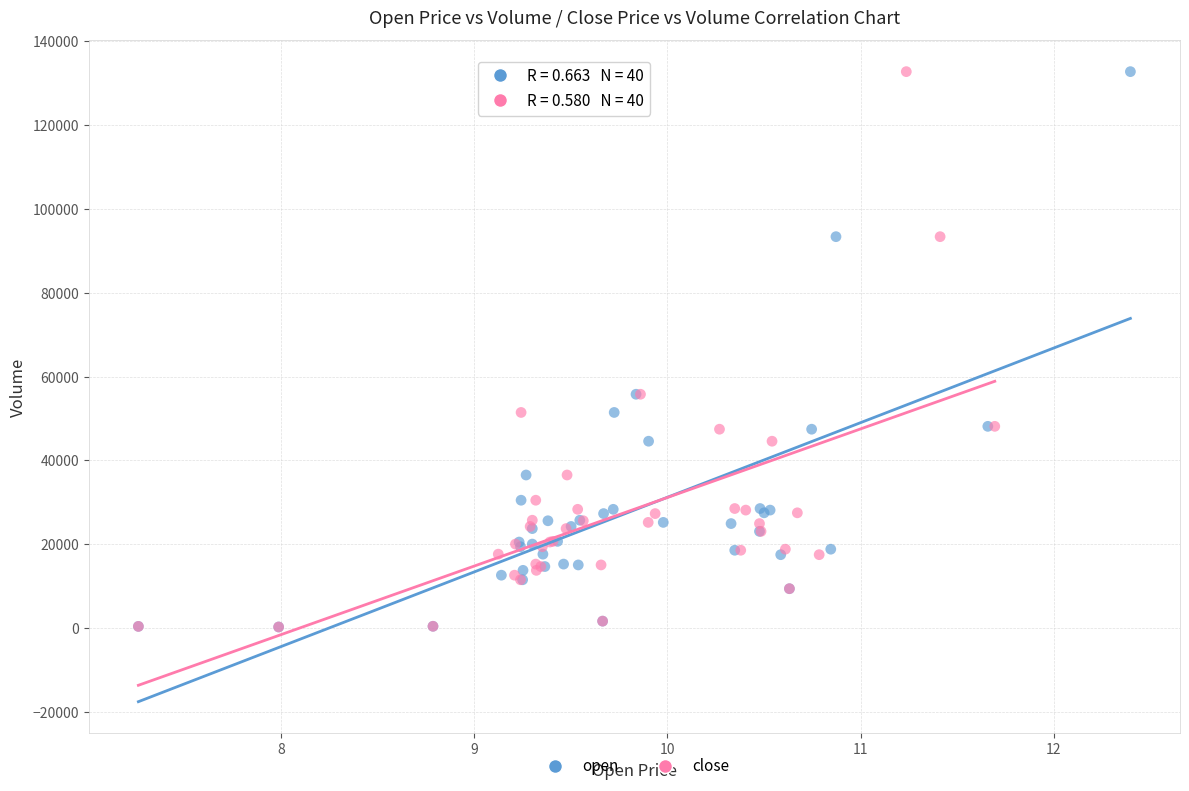

What are all the series names shown in the legend?

open, close